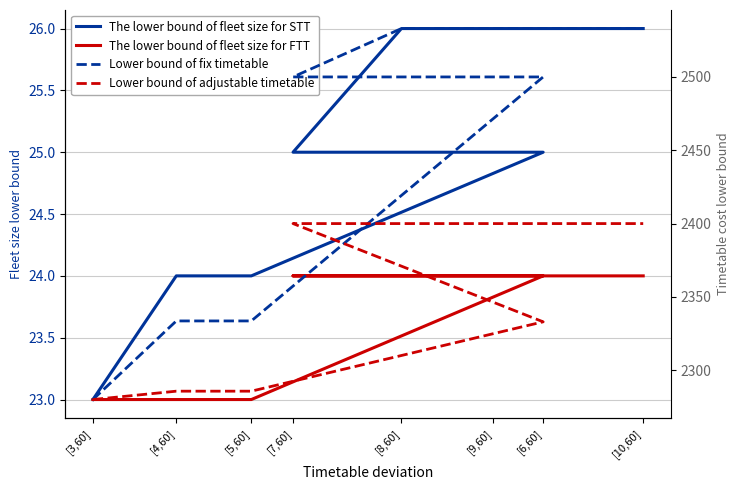

Reading right to left, what are all the values shown in this chart?

The lower bound of fleet size for STT: 26.0	26.0	26.0	25.0	25.0	24.0	24.0	23.0
The lower bound of fleet size for FTT: 24.0	24.0	24.0	24.0	24.0	23.0	23.0	23.0
Lower bound of fix timetable: 2533.0	2533.0	2533.0	2500.0	2500.0	2333.6	2333.6	2280.0
Lower bound of adjustable timetable: 2400.0	2400.0	2400.0	2400.0	2333.0	2285.7	2285.7	2280.0